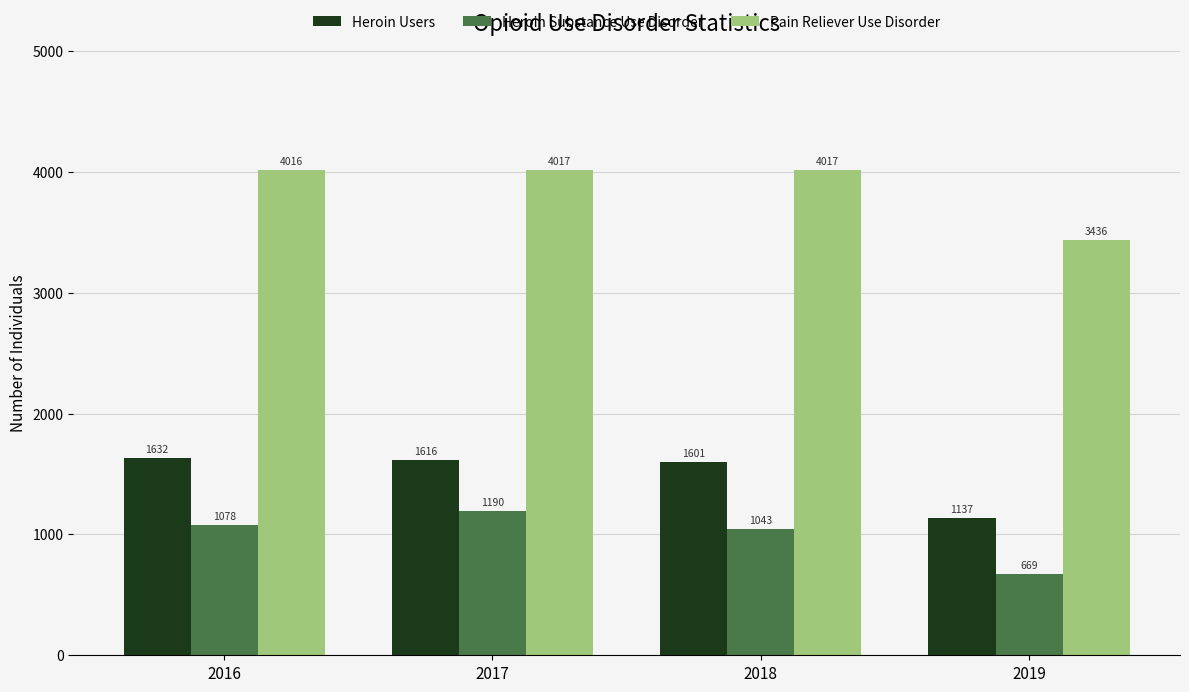

What value does the Heroin Substance Use Disorder series have at 2019?

669